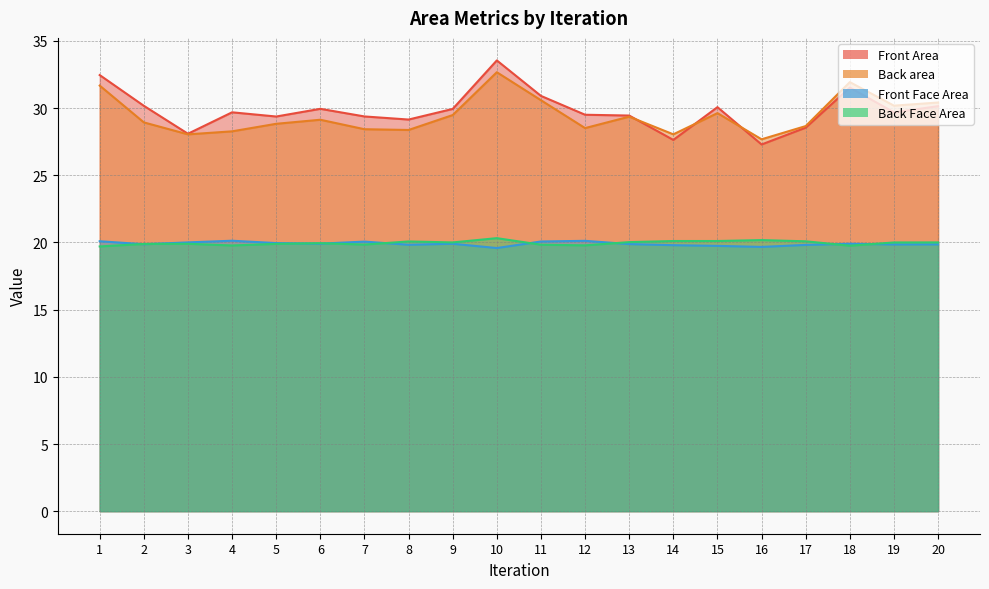

Which category has the highest value across all series?

10